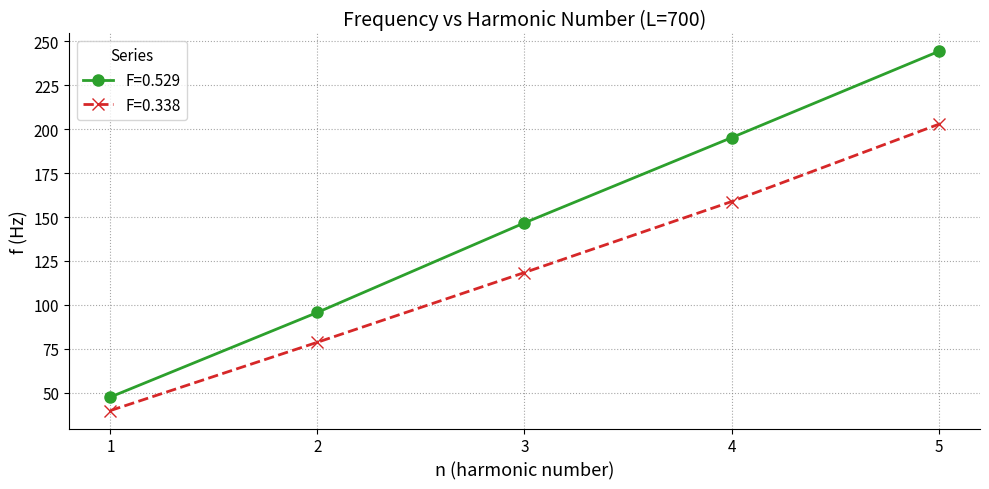

At 2, list the series in order from largest to smallest.

F=0.529, F=0.338